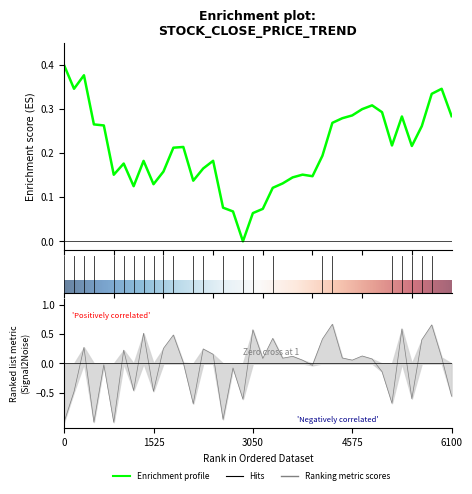

How many lines are shown in the chart?

2